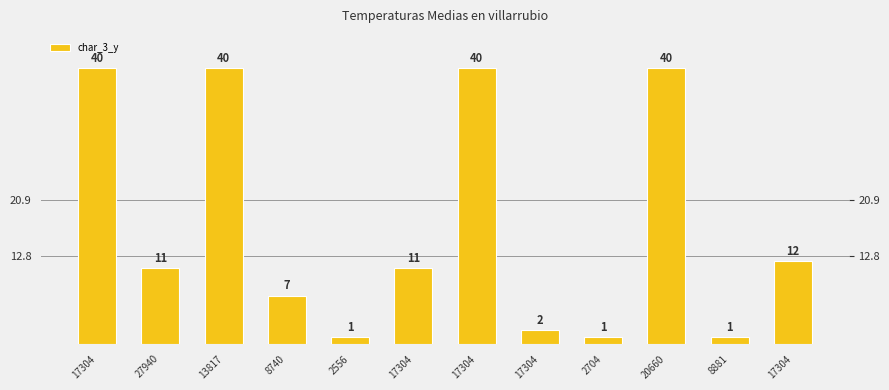

At which category does the chart reach its peak across all series?

17304